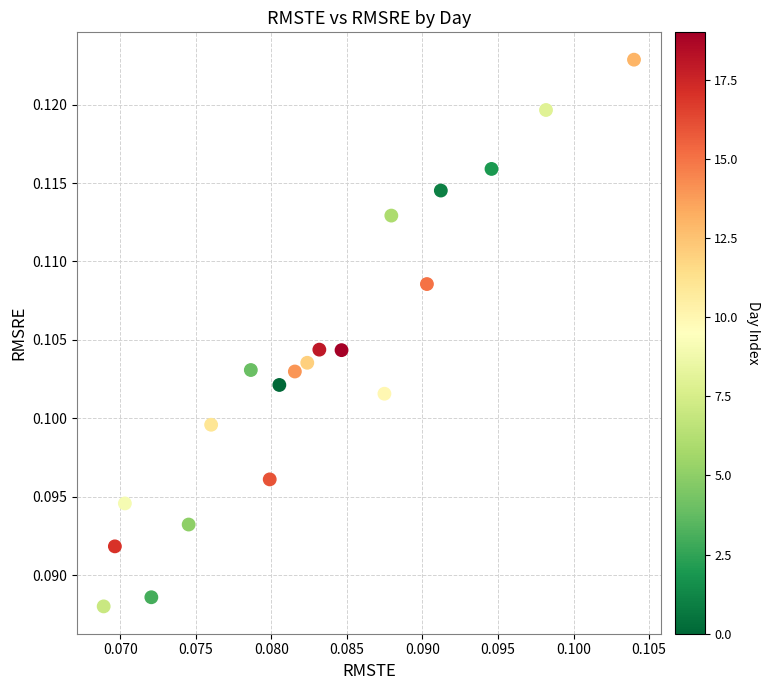

How many data points are displayed?

20